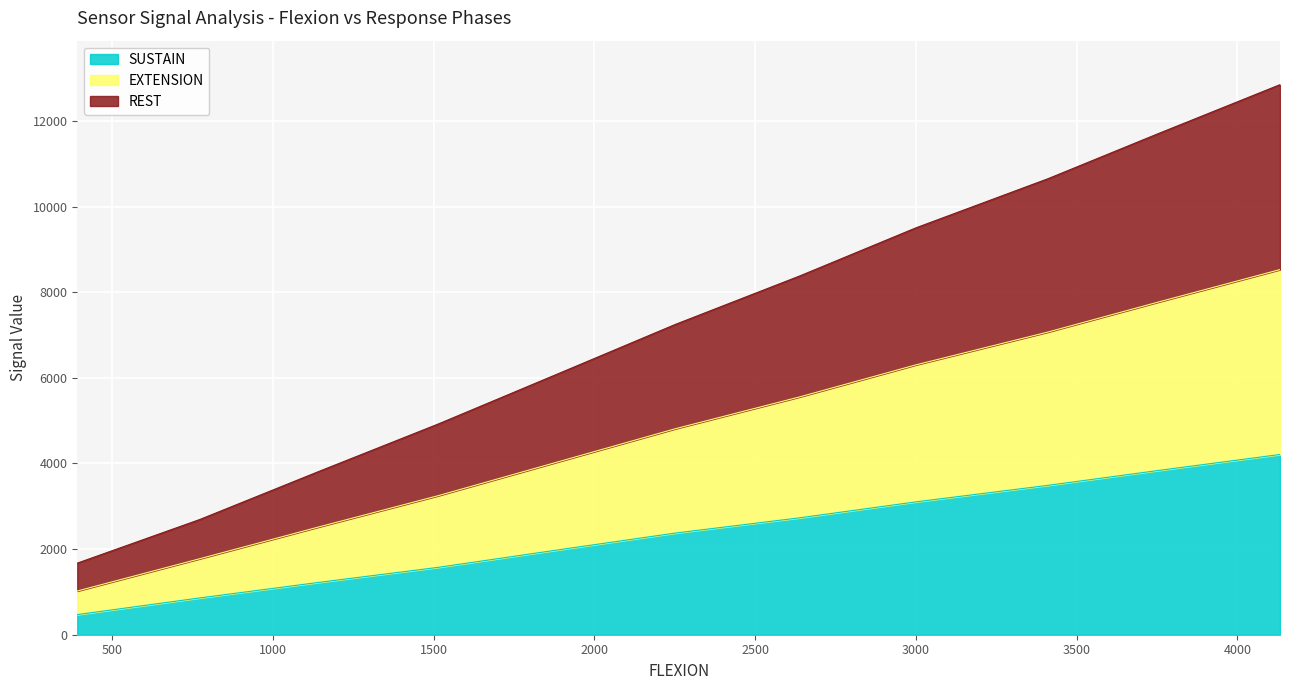

At which label does SUSTAIN reach its minimum?

391